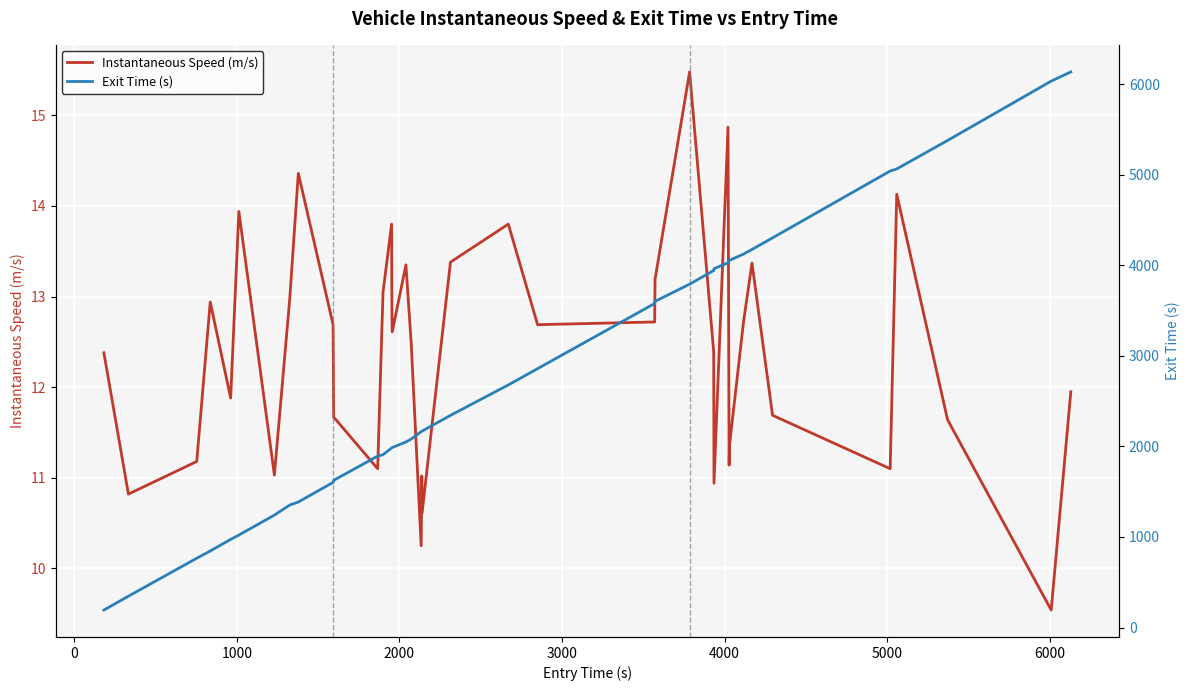

True or false: Instantaneous Speed (m/s) and Exit Time (s) intersect in this chart.

False